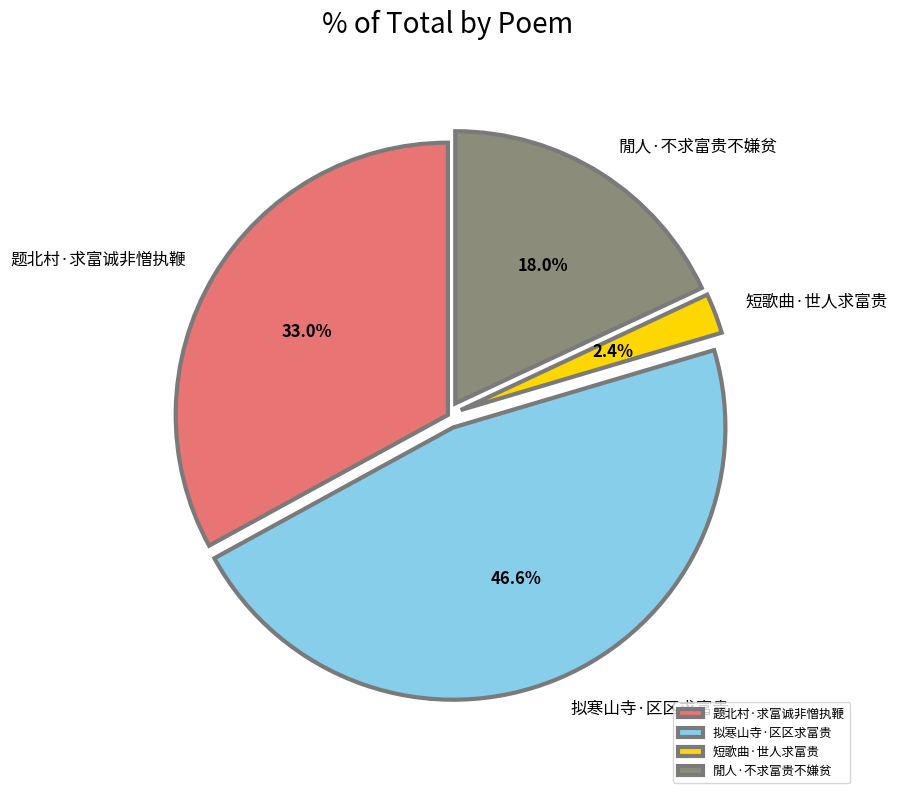

Which has a higher value, 题北村·求富诚非憎执鞭 or 短歌曲·世人求富贵?

题北村·求富诚非憎执鞭